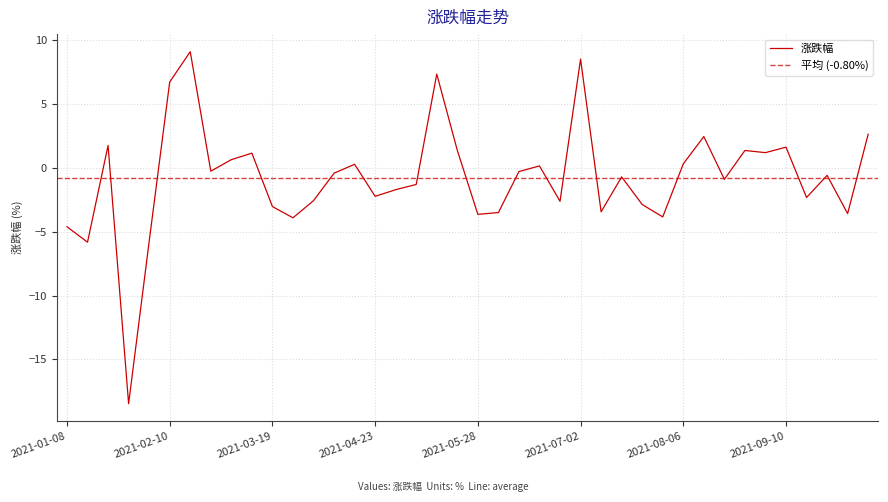

What position from the right is 2021-02-26?

33